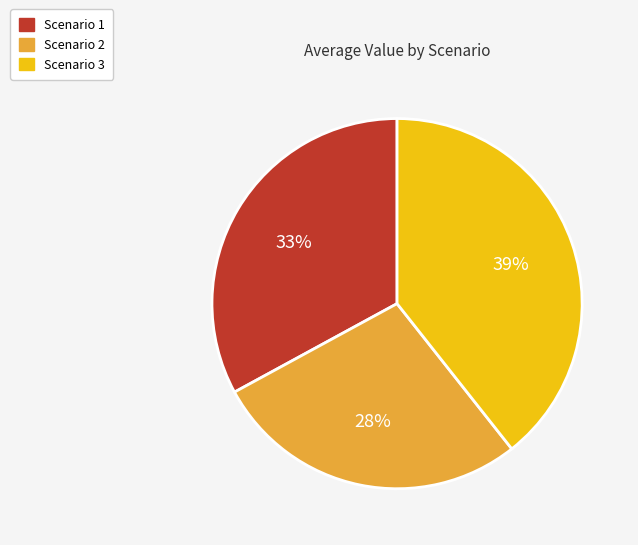

What is the ratio of the value at Scenario 3 to the value at Scenario 1?

1.2